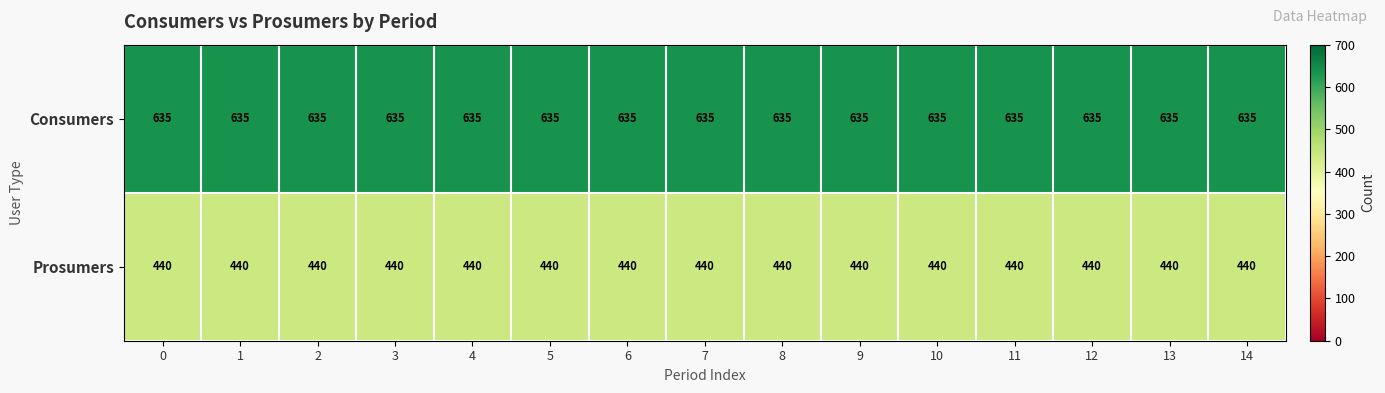

What is the average value of the Prosumers series?

440